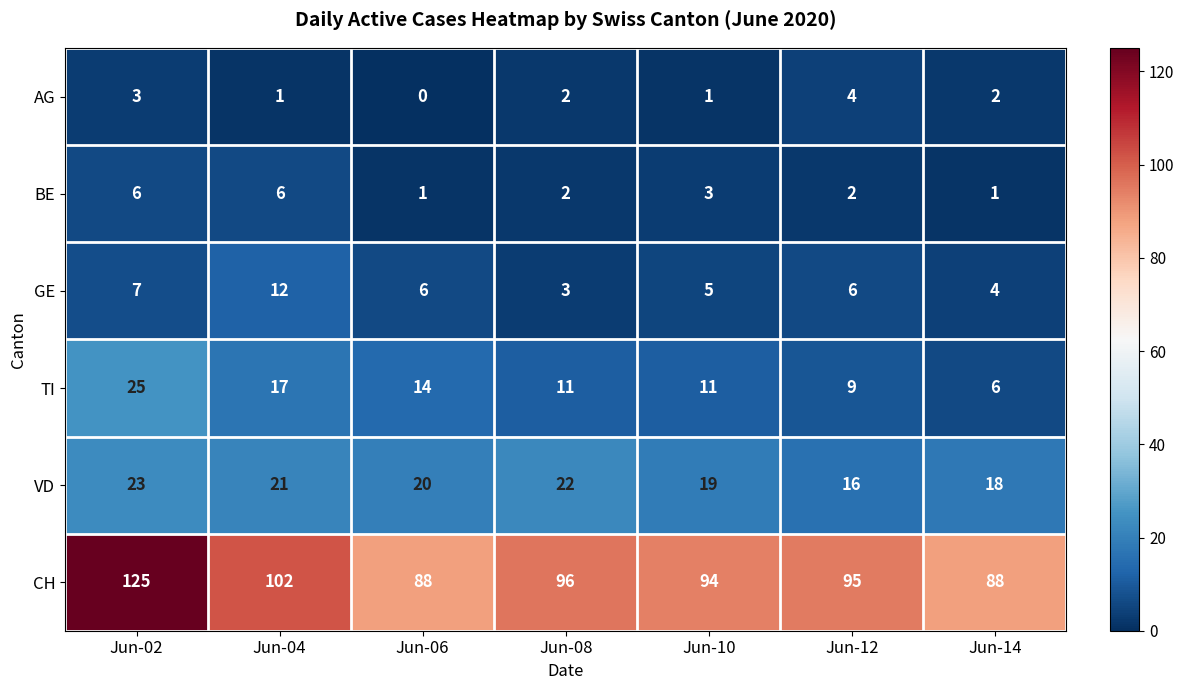

Is it true that GE equals 3 at Jun-12?

False